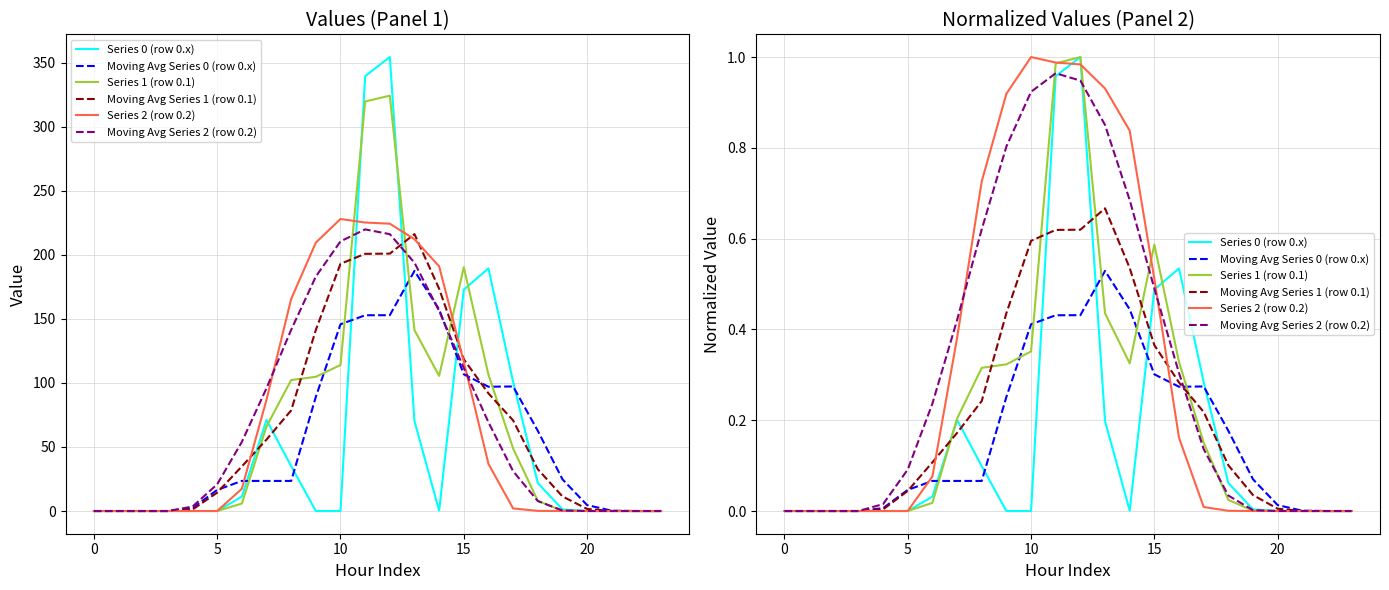

Reading left to right, list all the values displayed in this chart.

Series 0 (row 0.x): 0.0	0.0	0.0	0.0	0.0	0.0	0.0	0.2	0.1	0.0	0.0	1.0	1.0	0.2	0.0	0.5	0.5	0.3	0.1	0.0	0.0	0.0	0.0	0.0
Moving Avg Series 0 (row 0.x): 0.0	0.0	0.0	0.0	0.0	0.0	0.1	0.1	0.1	0.3	0.4	0.4	0.4	0.5	0.4	0.3	0.3	0.3	0.2	0.1	0.0	0.0	0.0	0.0
Series 1 (row 0.1): 0.0	0.0	0.0	0.0	0.0	0.0	0.0	0.2	0.3	0.3	0.4	1.0	1.0	0.4	0.3	0.6	0.3	0.2	0.0	0.0	0.0	0.0	0.0	0.0
Moving Avg Series 1 (row 0.1): 0.0	0.0	0.0	0.0	0.0	0.0	0.1	0.2	0.2	0.4	0.6	0.6	0.6	0.7	0.5	0.4	0.3	0.2	0.1	0.0	0.0	0.0	0.0	0.0
Series 2 (row 0.2): 0.0	0.0	0.0	0.0	0.0	0.0	0.1	0.4	0.7	0.9	1.0	1.0	1.0	0.9	0.8	0.5	0.2	0.0	0.0	0.0	0.0	0.0	0.0	0.0
Moving Avg Series 2 (row 0.2): 0.0	0.0	0.0	0.0	0.0	0.1	0.2	0.4	0.6	0.8	0.9	1.0	0.9	0.9	0.7	0.5	0.3	0.1	0.0	0.0	0.0	0.0	0.0	0.0